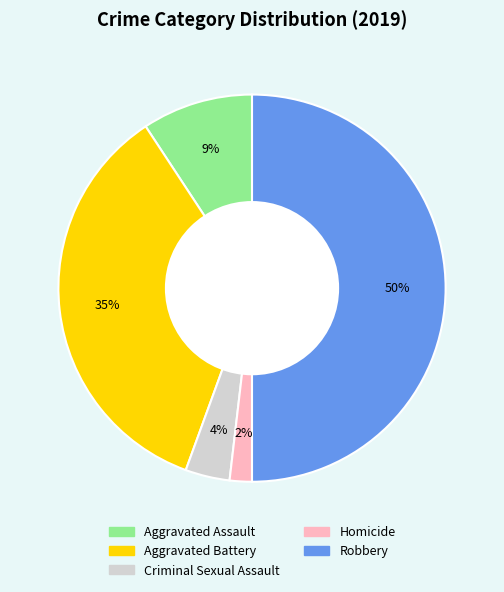

How many slices are in this pie chart?

5